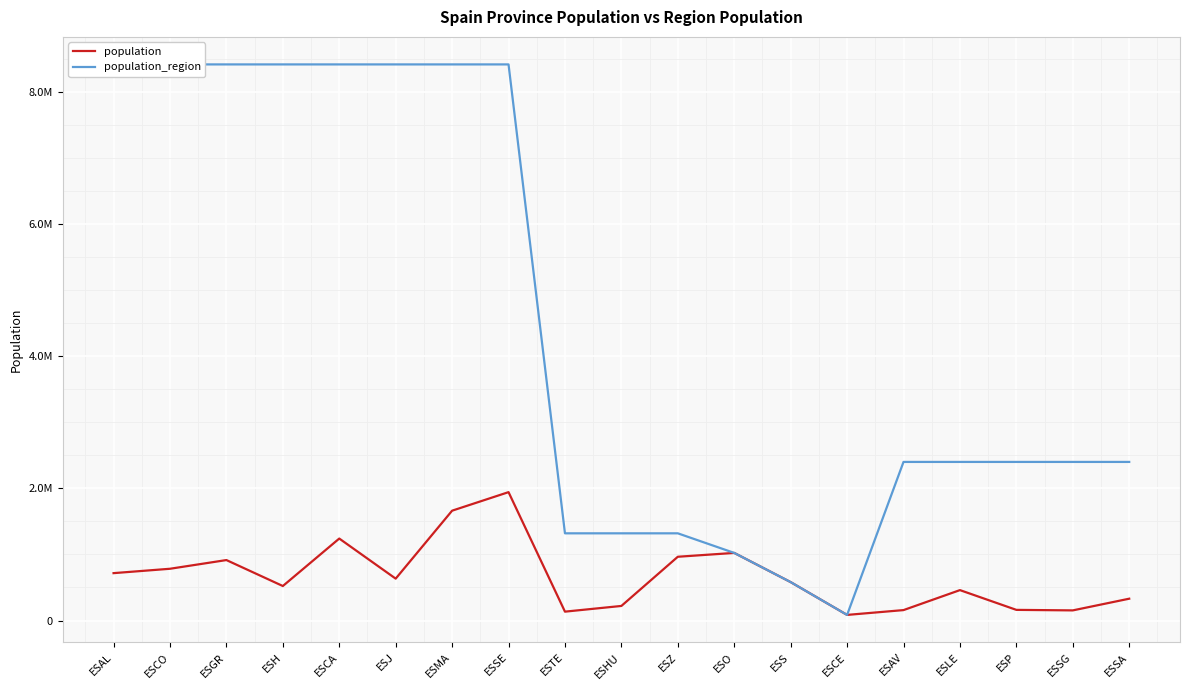

How many series are shown in this chart?

2